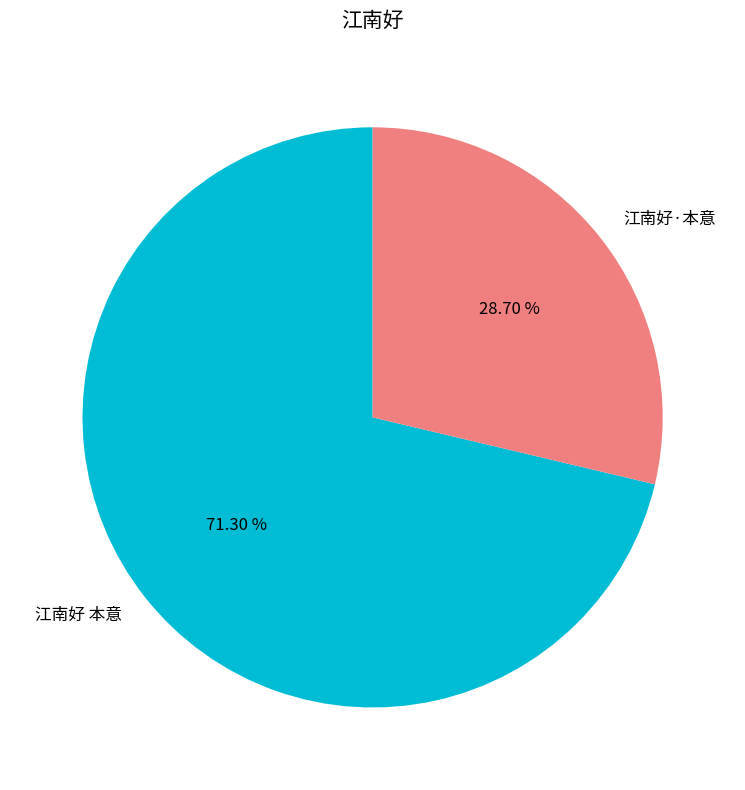

Which slice is the smallest?

江南好·本意